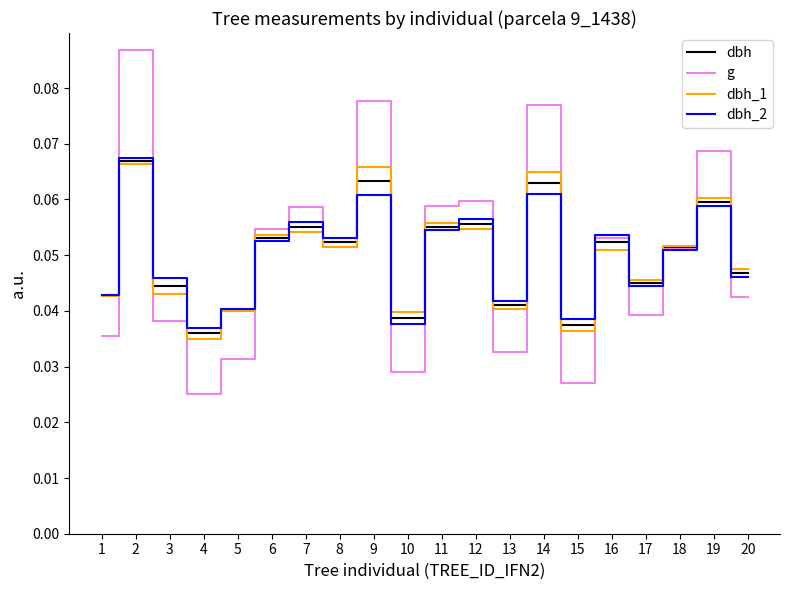

At which label is g closest to 0?

4